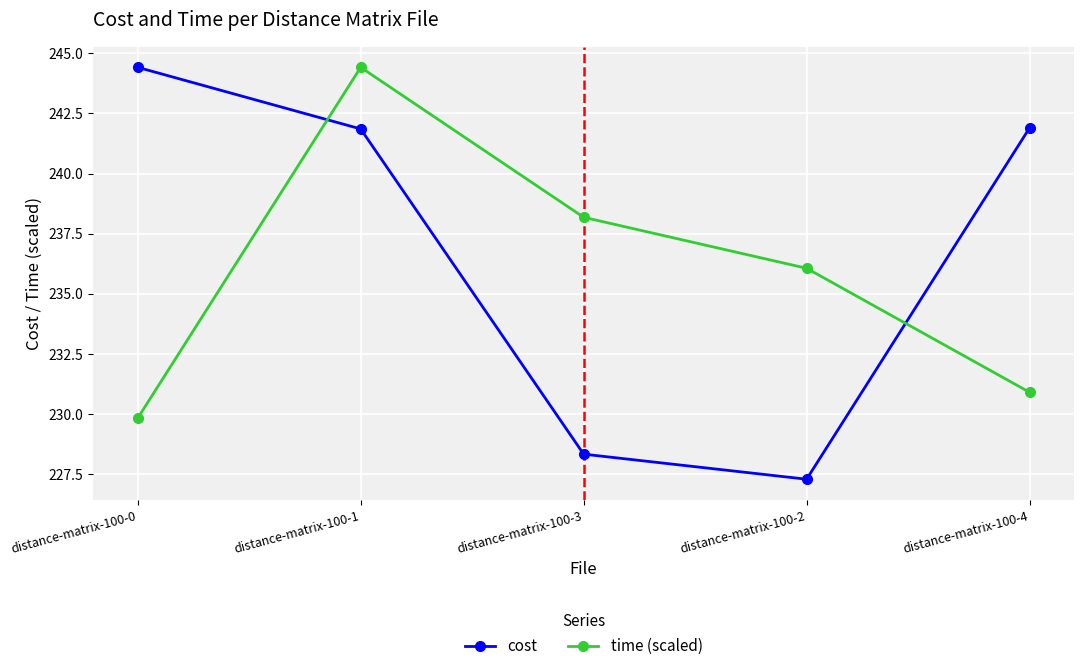

At which label does time (scaled) reach its minimum?

distance-matrix-100-0